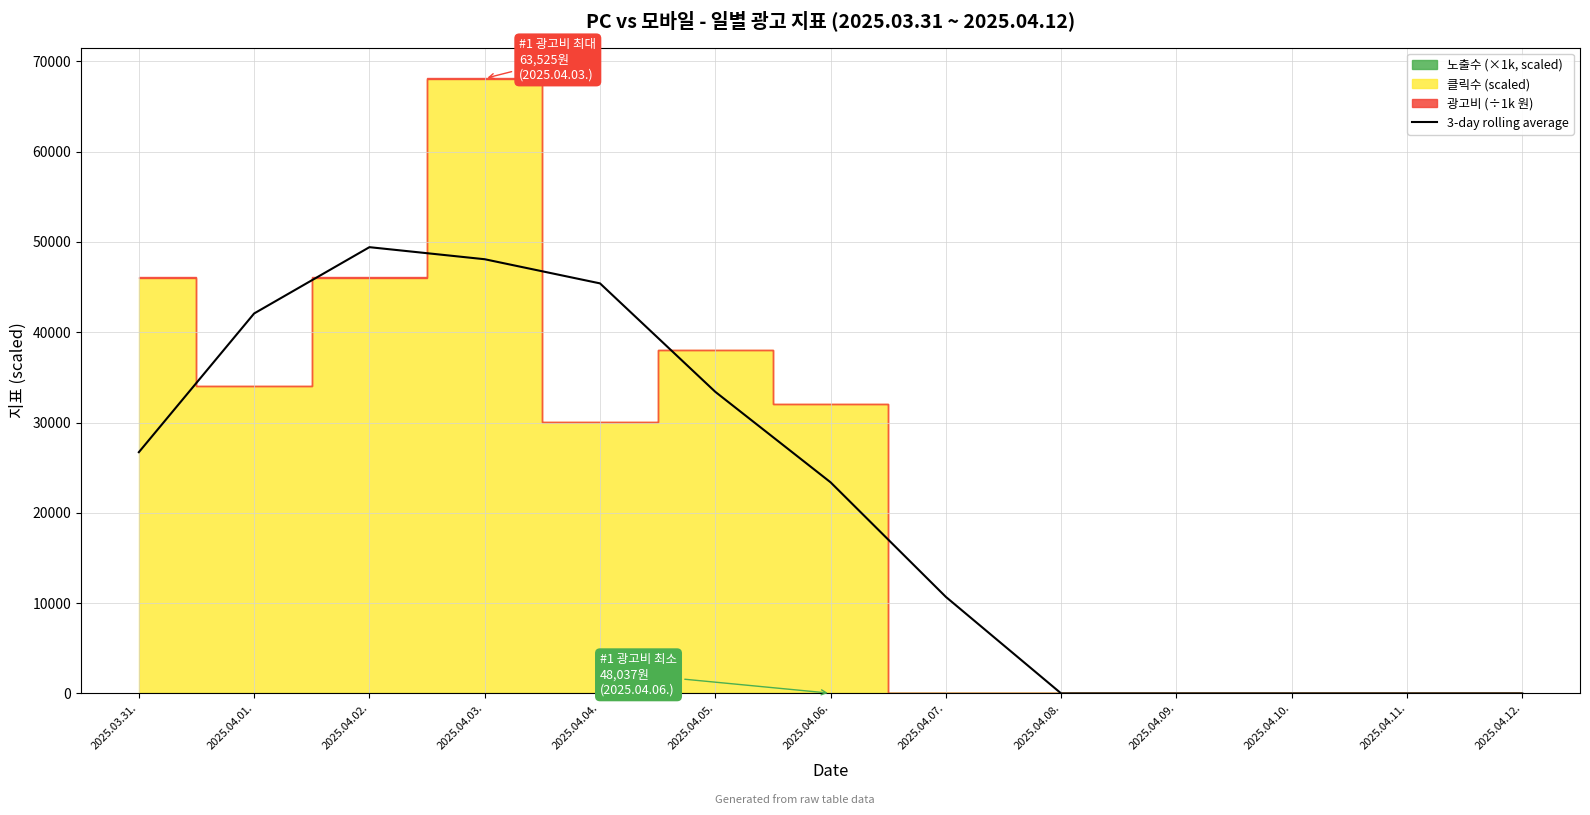

Where does the data first go above 23378?

2025.03.31.